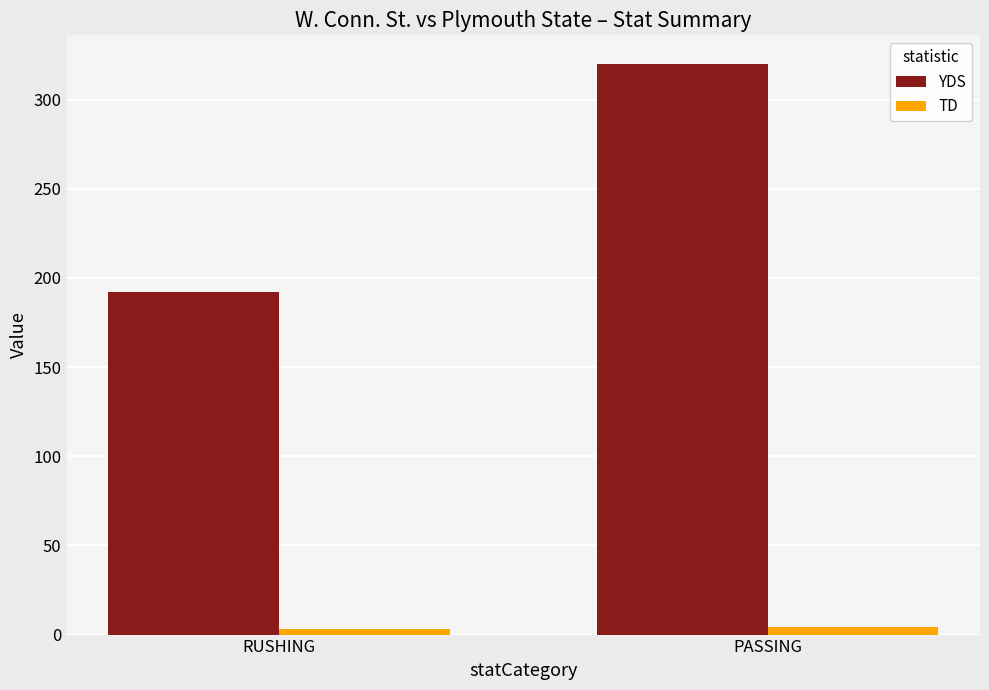

What is the sum of all YDS values?

512